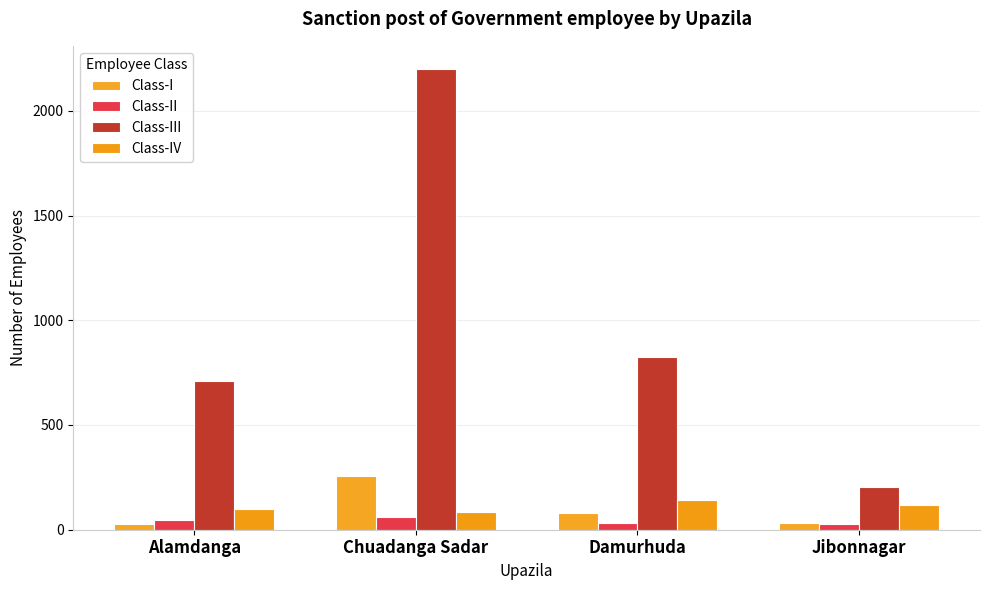

Which series has the largest total across all categories?

Class-III